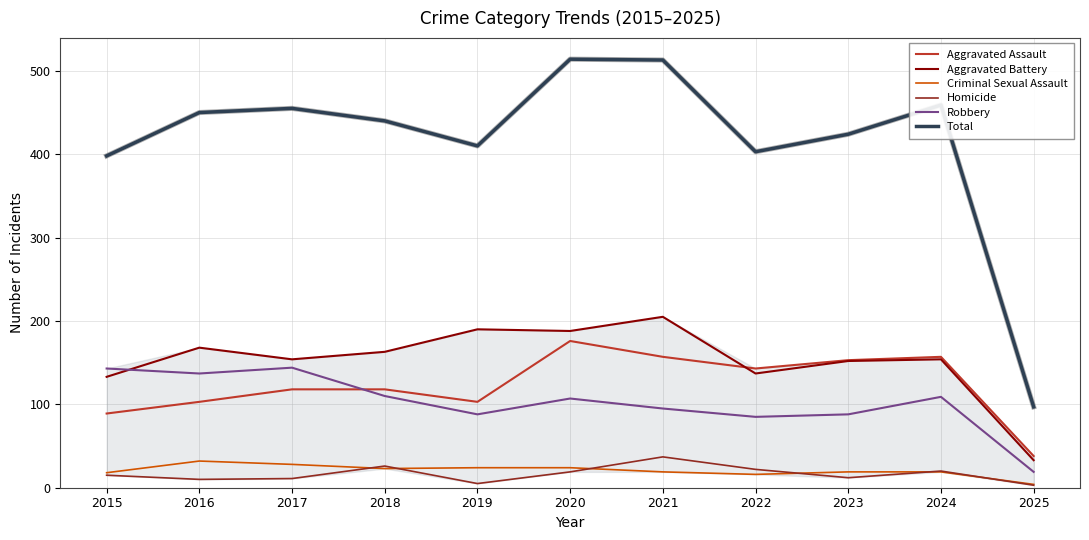

Is the value of Robbery at 2016 greater than the value of Homicide at 2022?

Yes